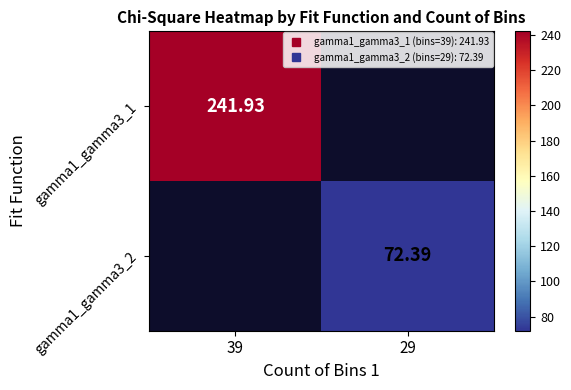

What is the smallest value displayed?

72.4